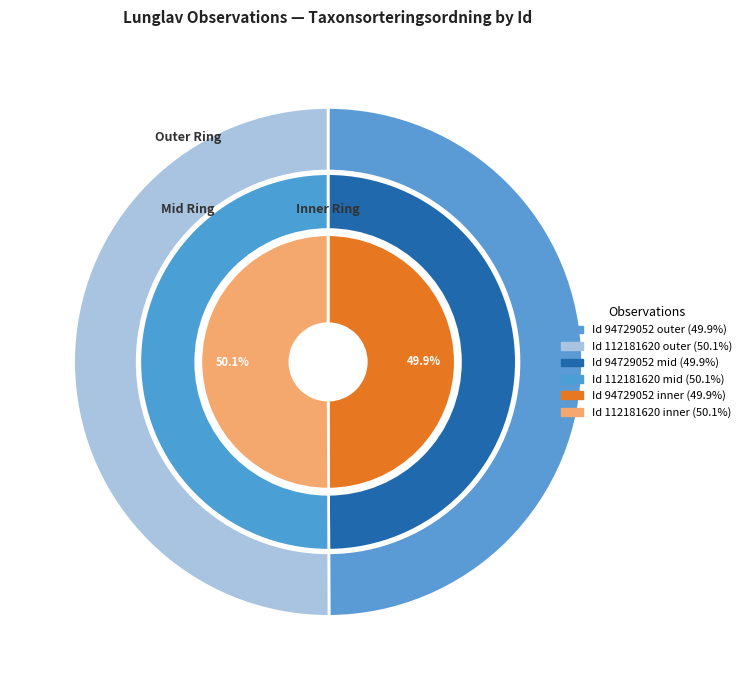

Combined, do 94729052 and 112181620 account for over 50%?

Yes